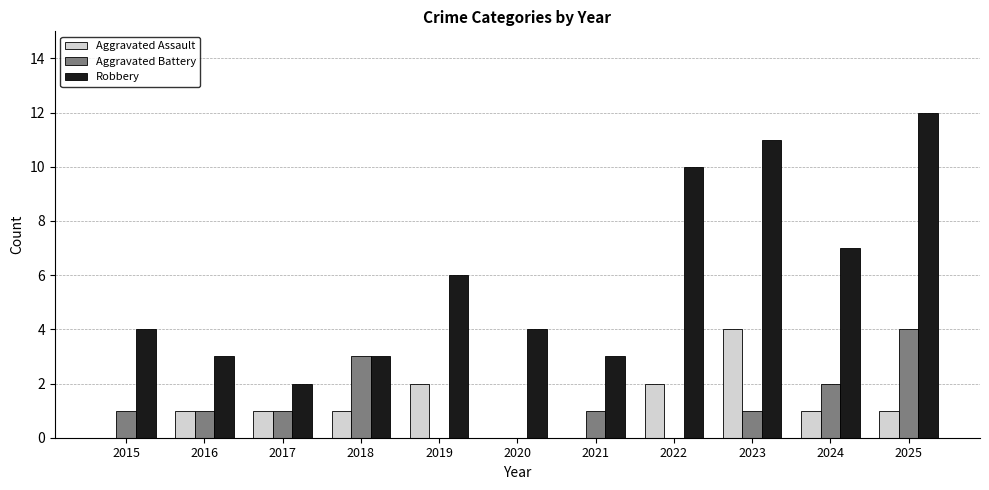

Which series has the largest range (max minus min)?

Robbery